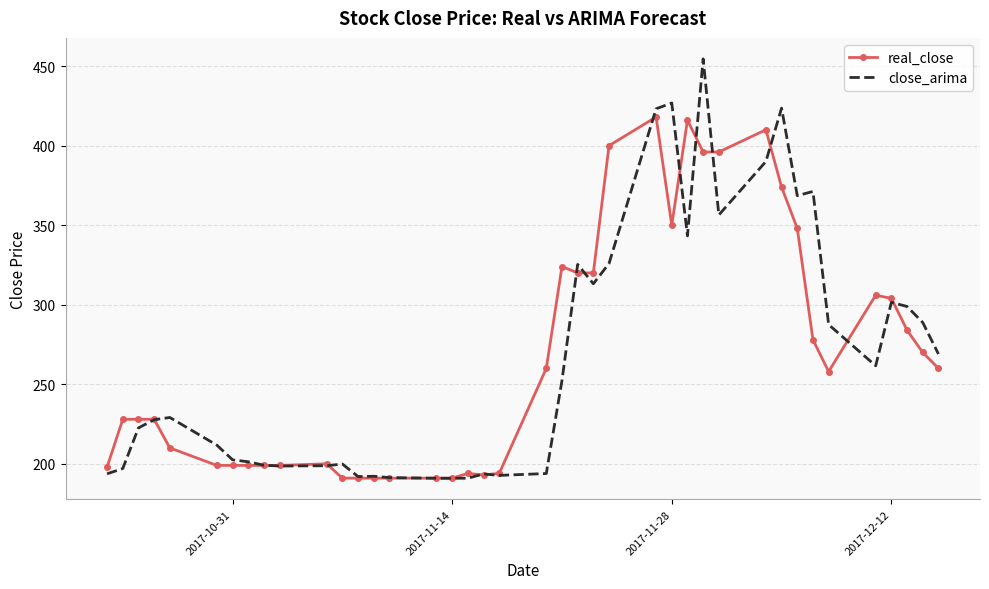

True or false: real_close has more than 1 interior local peaks.

True